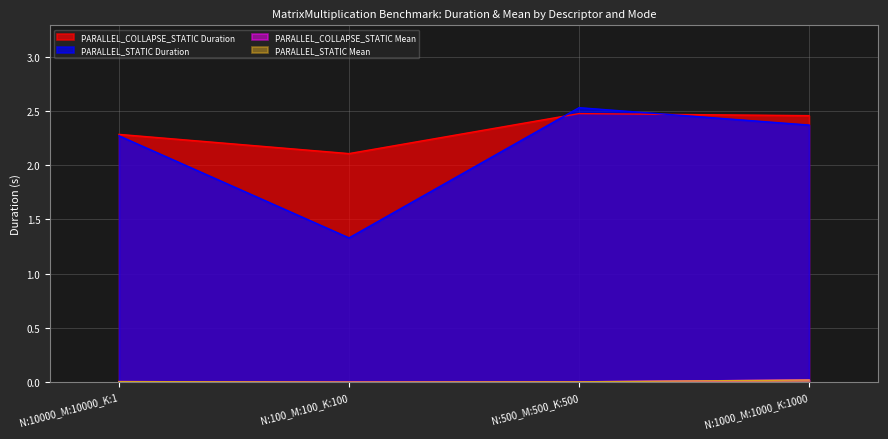

True or false: PARALLEL_STATIC Mean and PARALLEL_COLLAPSE_STATIC Mean intersect in this chart.

True